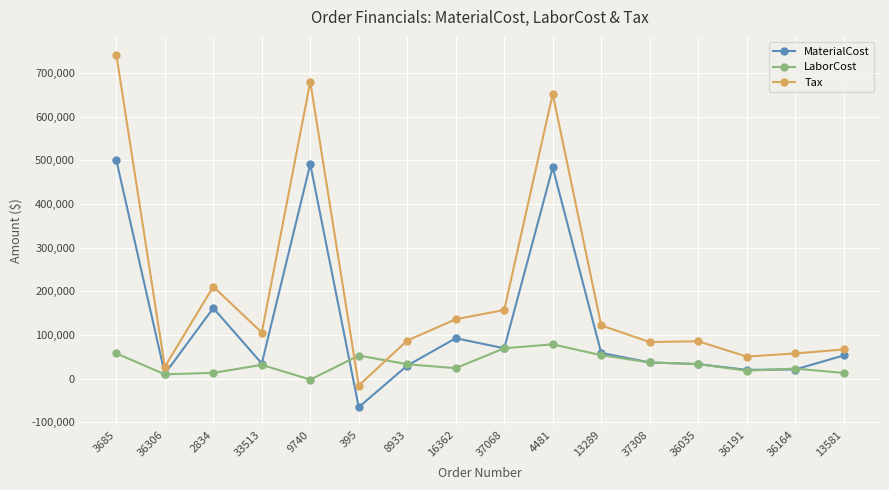

True or false: MaterialCost and Tax intersect in this chart.

False